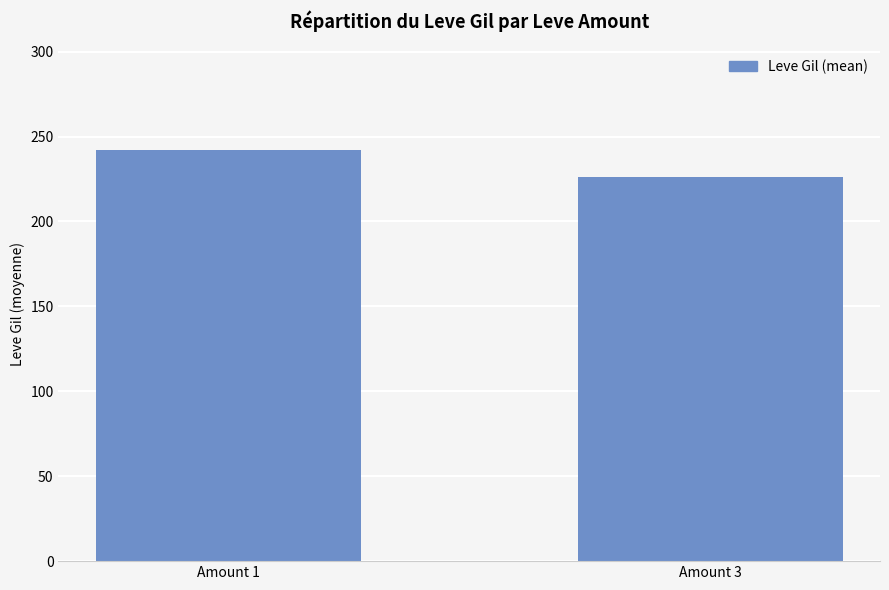

Reading left to right, transcribe all the data shown in this chart.

242.1	226.0